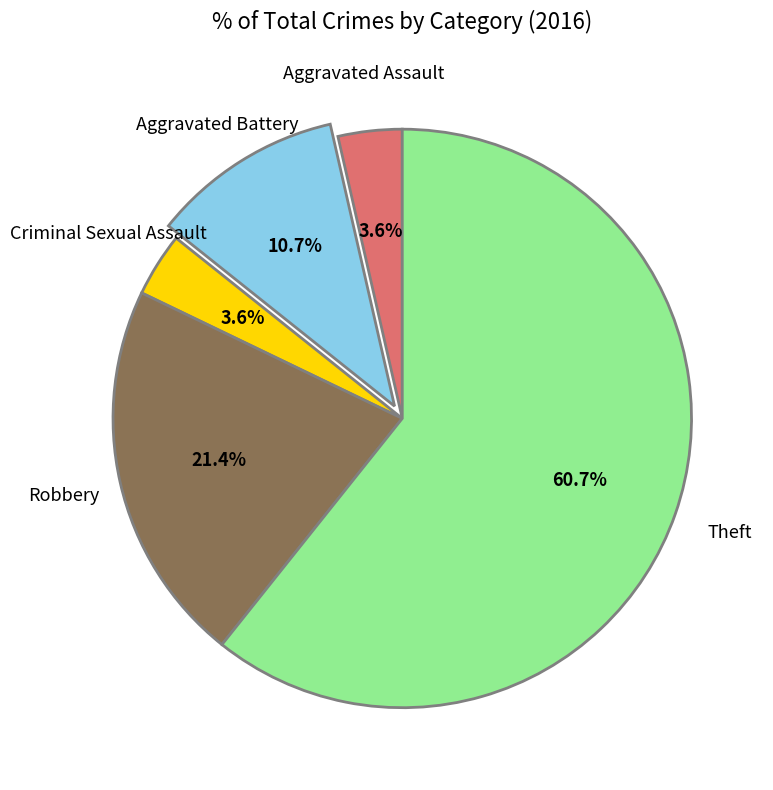

Combined, what portion of the pie is Criminal Sexual Assault and Theft?

64.3%